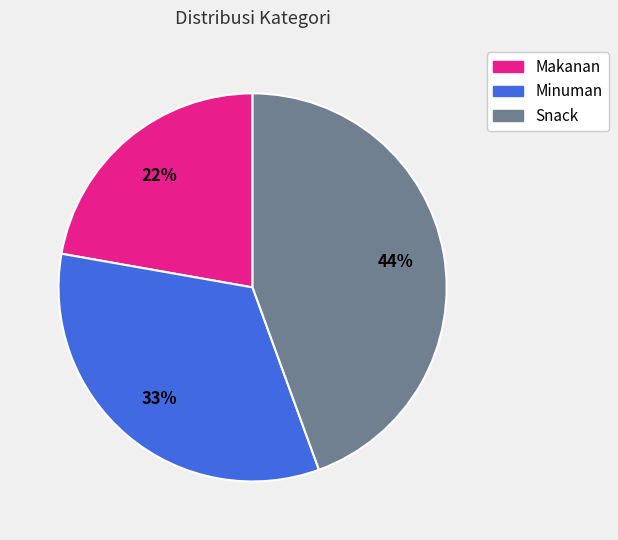

Combined, do Snack and Minuman account for over 50%?

Yes